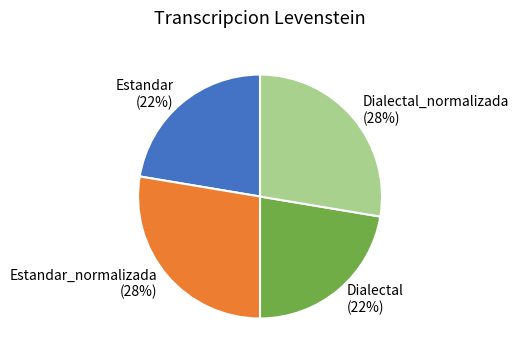

What percentage is the Dialectal_normalizada slice, to the nearest percent?

28%